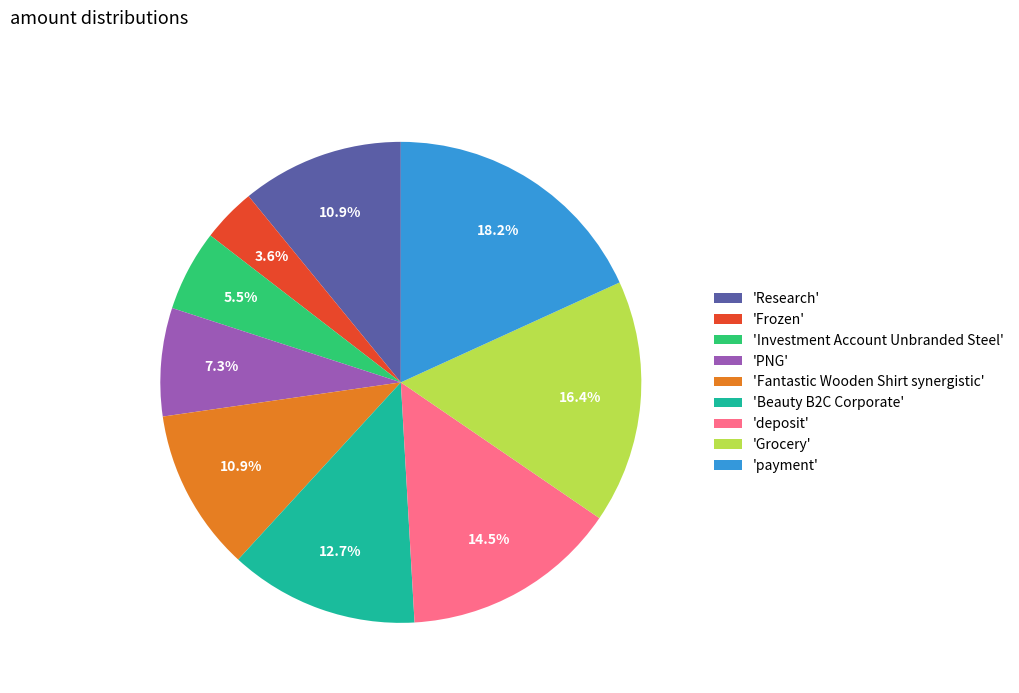

What portion of the pie excludes 'PNG'?

92.7%